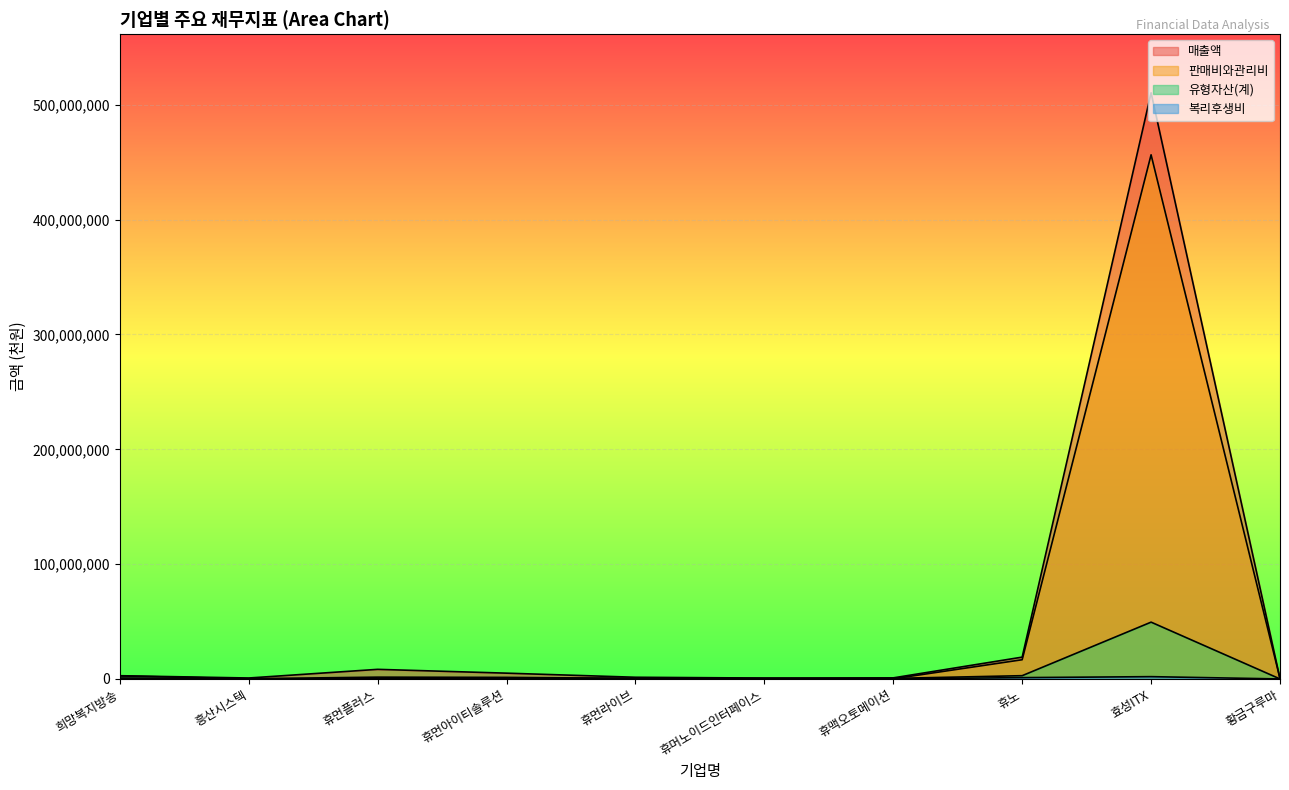

How many intersections are there between 매출액 and 판매비와관리비?

1